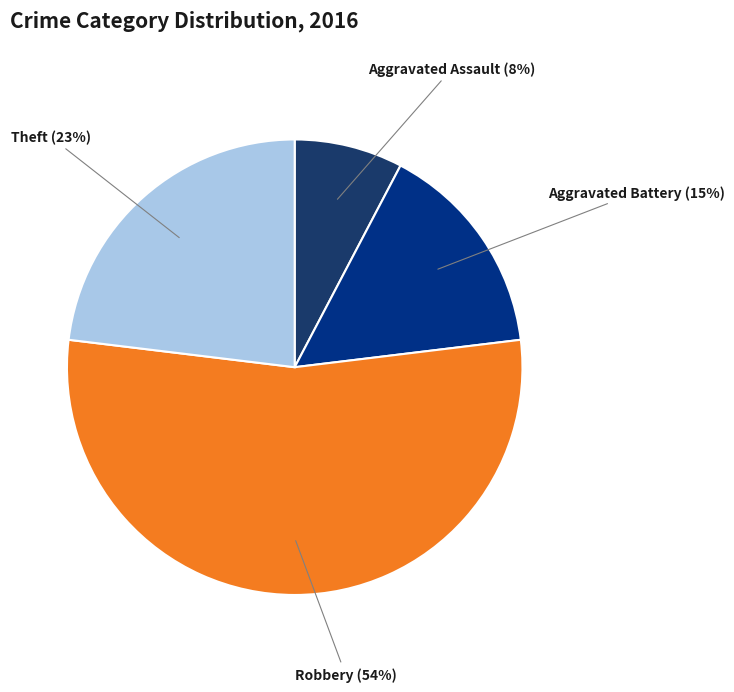

Is there any slice that represents more than half of the pie?

Yes